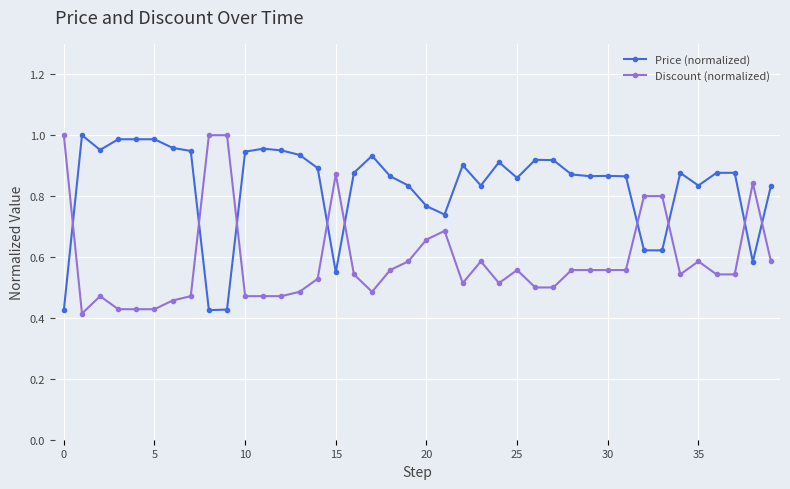

At how many categories does at least one series exceed 0?

40